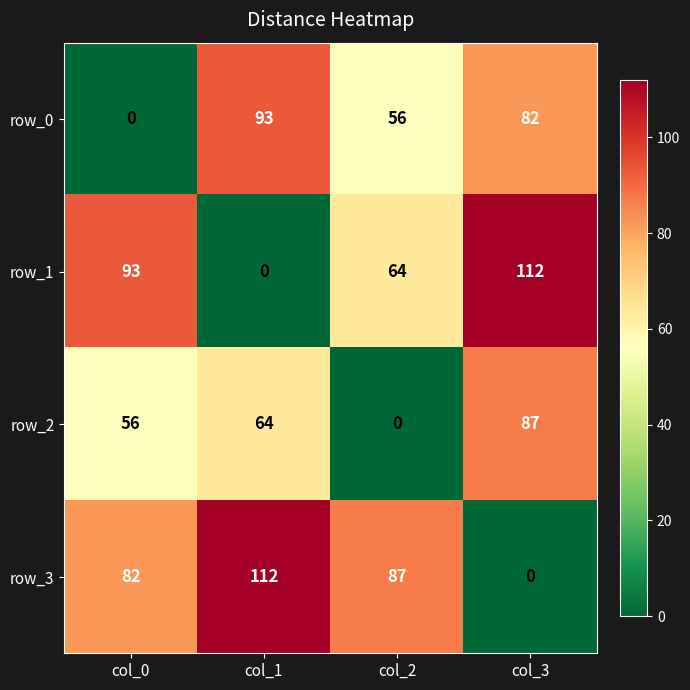

At which label does row_1 reach its peak?

col_3